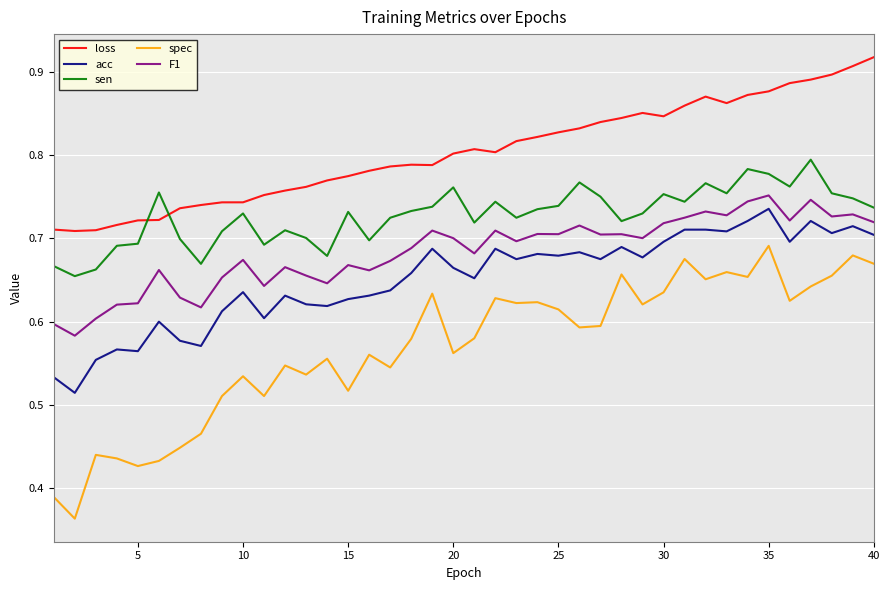

Which series has the widest spread of values?

spec